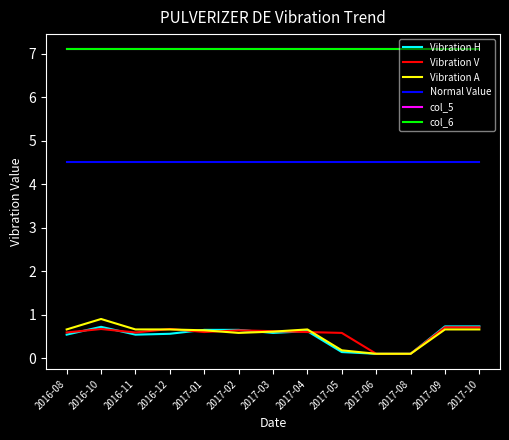

Read the Vibration V value at 2017-02.

0.6